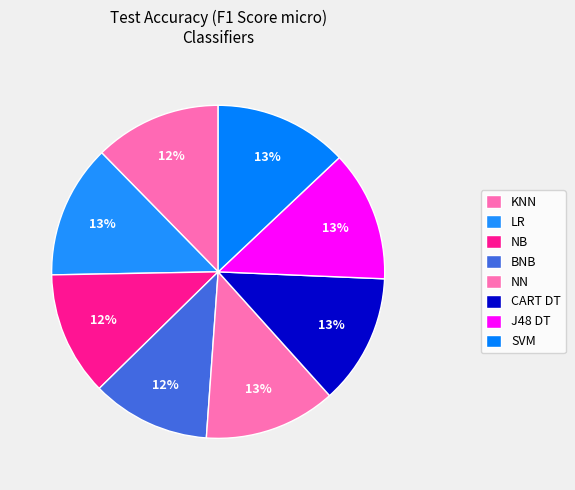

To the nearest percent, what is the combined percentage of J48 DT and NB?

25%